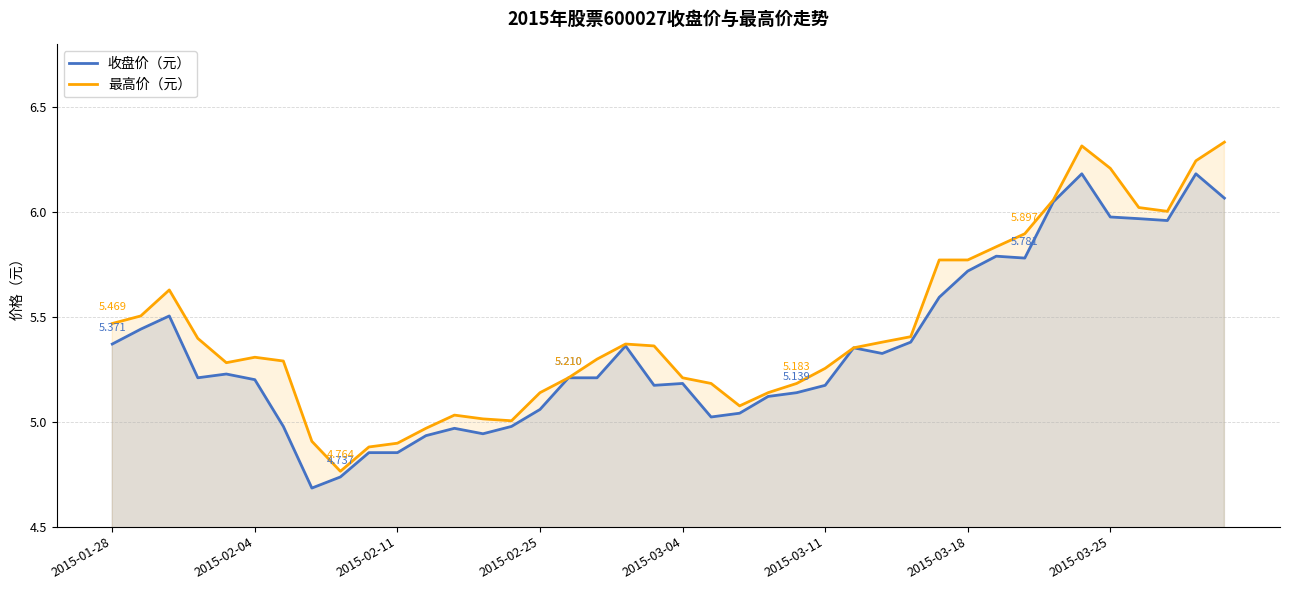

Which series changed the most between 2015-02-04 and 24?

最高价（元）